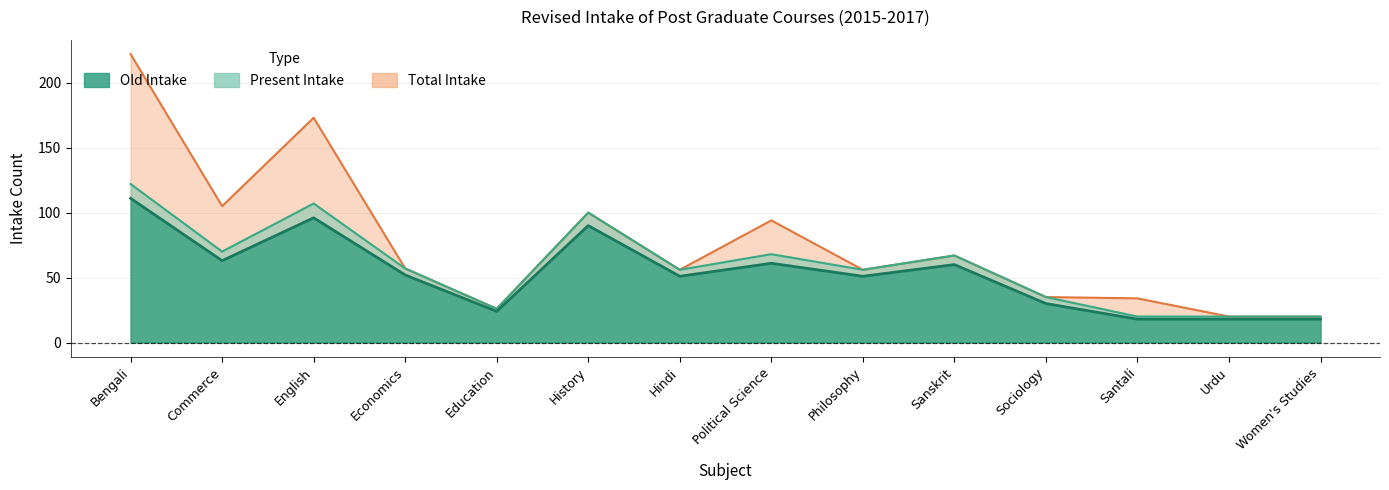

At which label does Old Intake first exceed 52?

Bengali